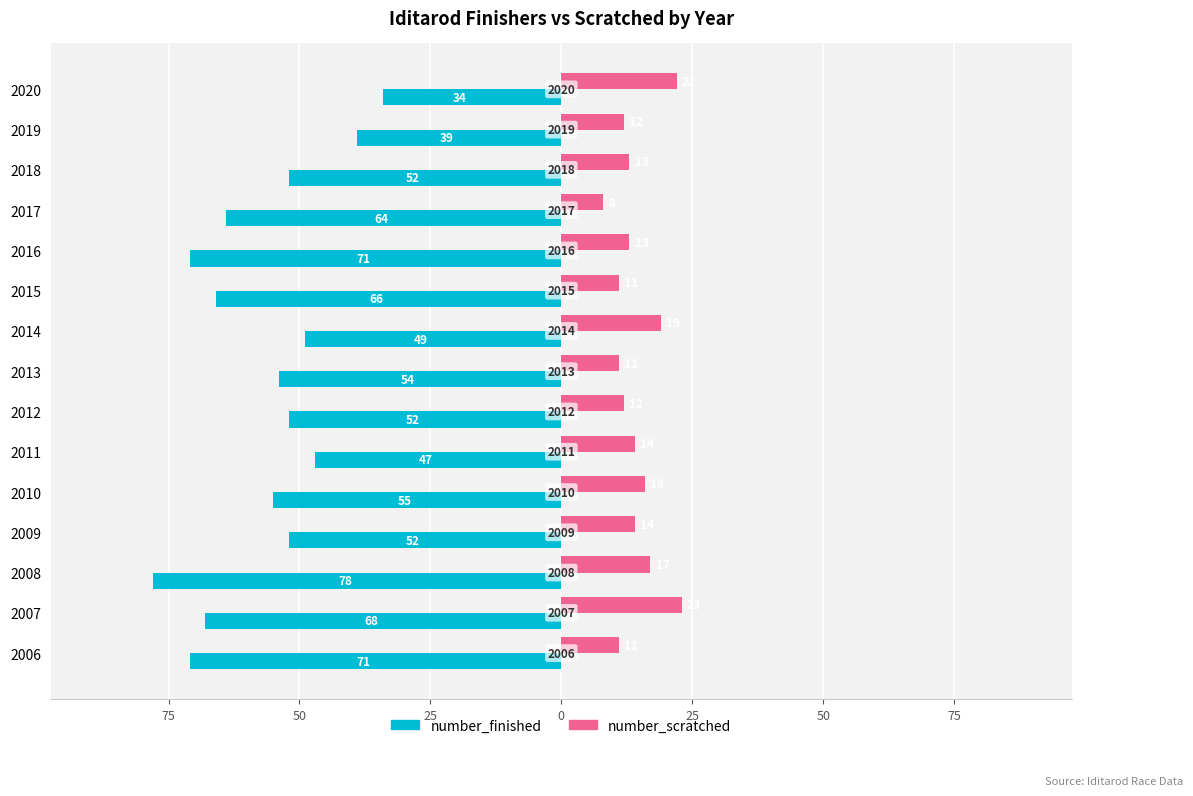

Which series has the widest spread of values?

number_finished